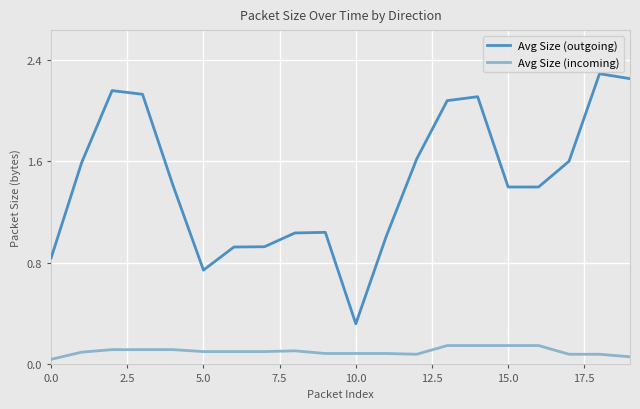

True or false: Avg Size (incoming) and Avg Size (outgoing) intersect in this chart.

False